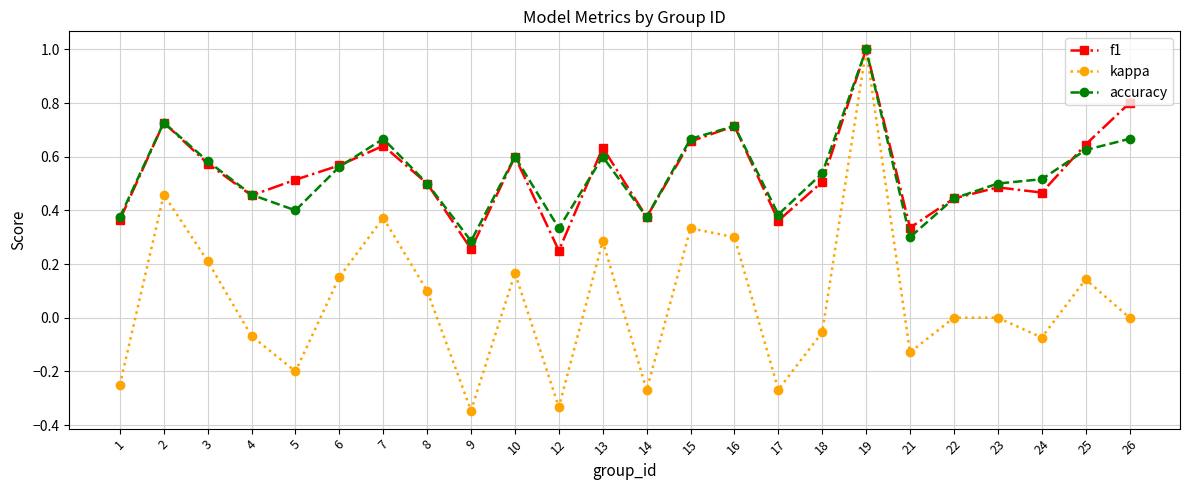

Does the chart display data point markers on the line(s)?

Yes